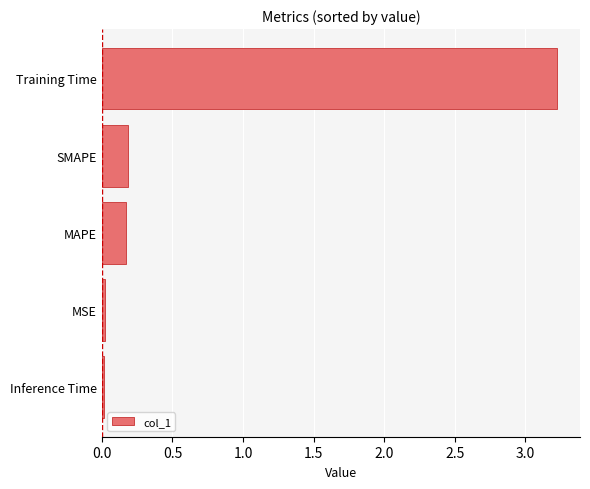

Is it true that the value at Training Time is 3.2?

True